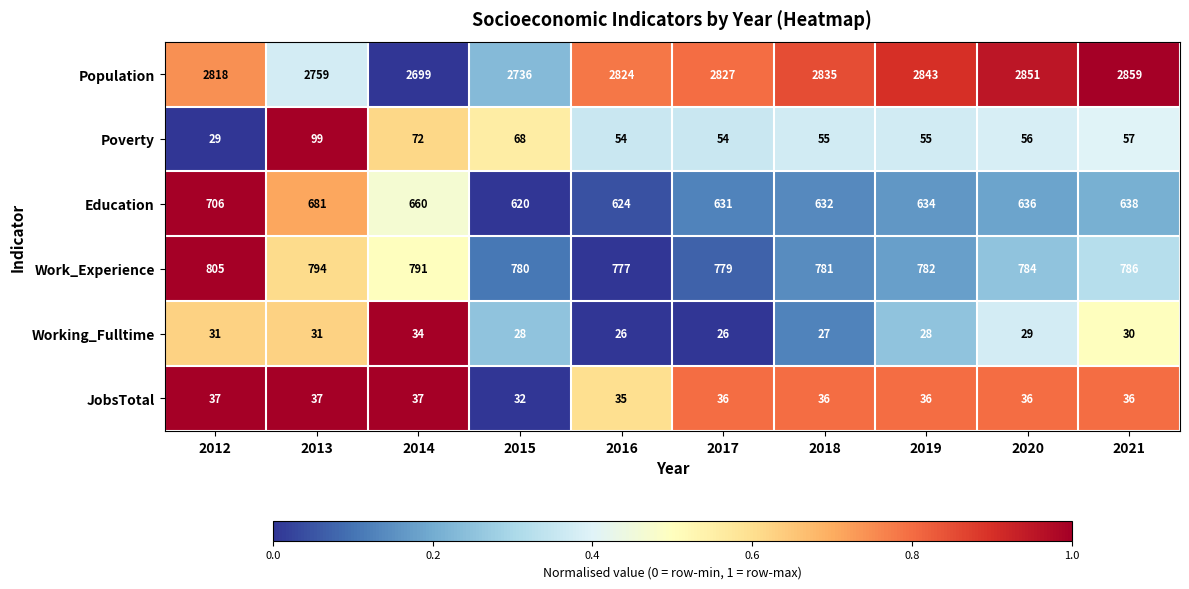

How many series are shown in this chart?

6